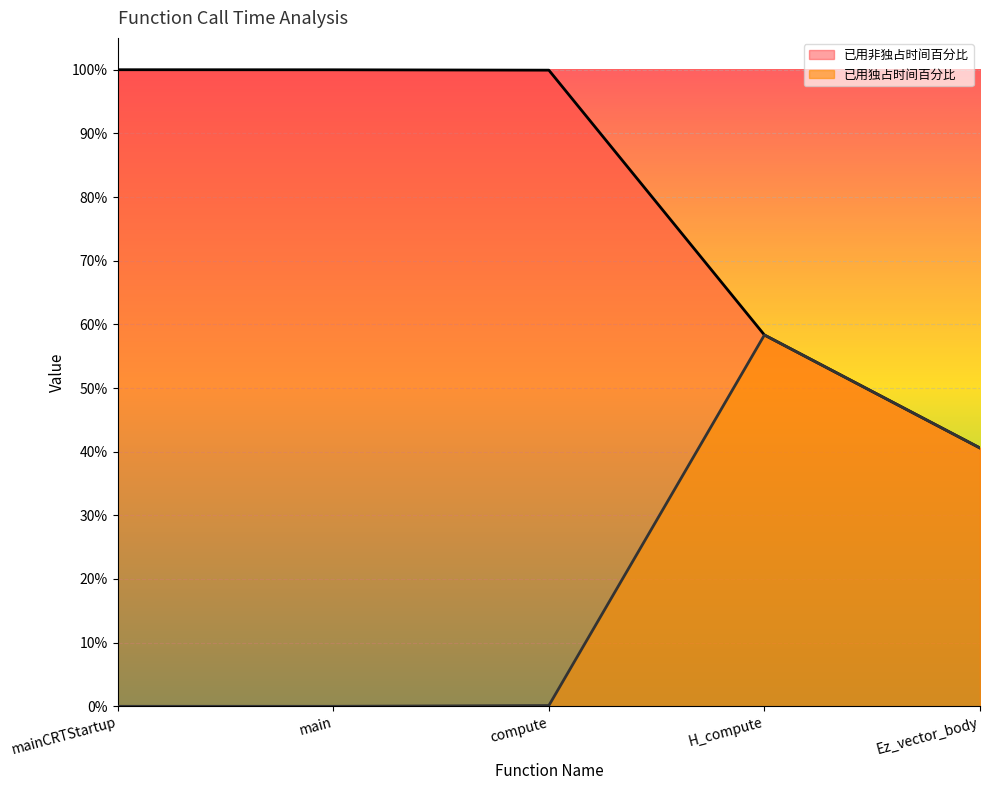

Which category has the highest value in the 已用独占时间百分比 series?

H_compute